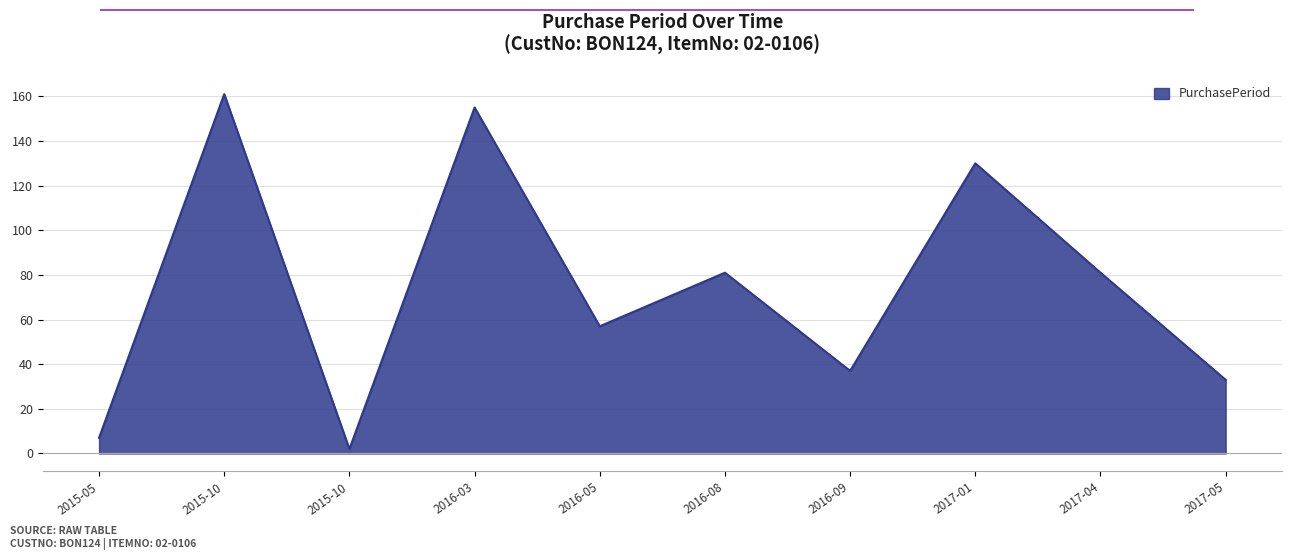

Does the chart have visible grid lines?

Yes